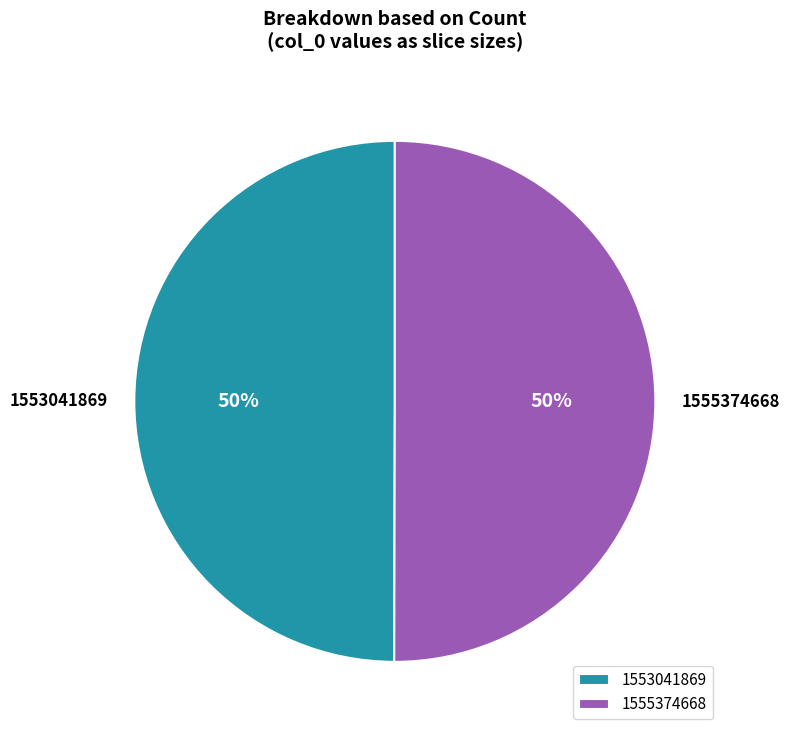

Approximately how many times larger is the value at 1553041869 compared to 1555374668?

1.0